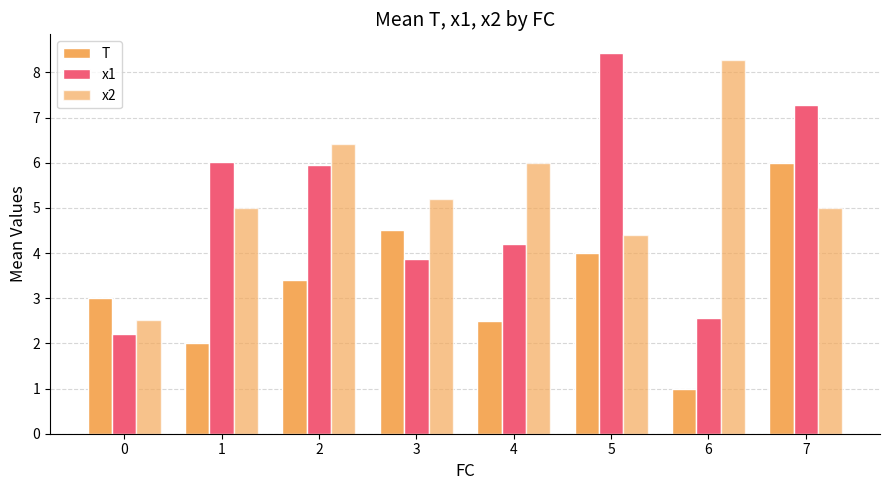

Reading left to right, what are all the values shown in this chart?

T: 0=3.0	1=2.0	2=3.4	3=4.5	4=2.5	5=4.0	6=1.0	7=6.0
x1: 0=2.2	1=6.0	2=5.9	3=3.9	4=4.2	5=8.4	6=2.6	7=7.3
x2: 0=2.5	1=5.0	2=6.4	3=5.2	4=6.0	5=4.4	6=8.3	7=5.0